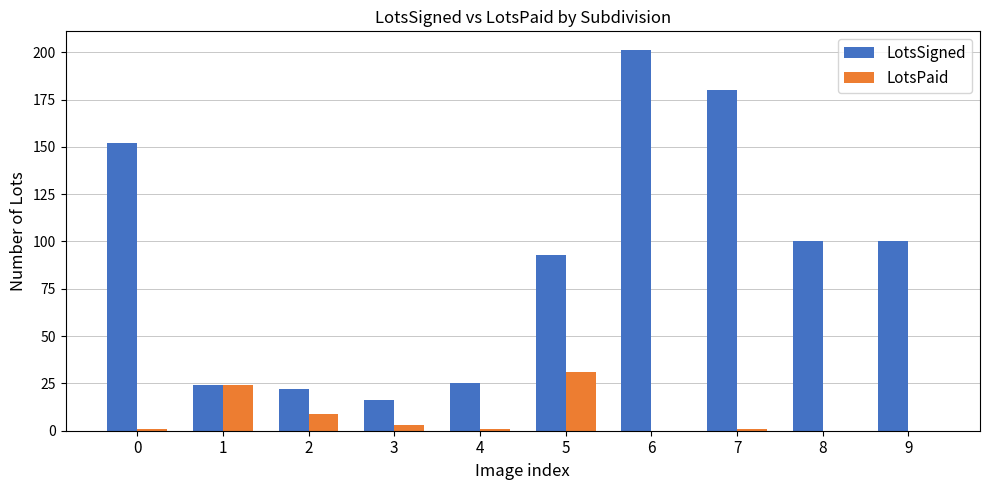

The LotsSigned series shows 25 at 4. True or false?

True